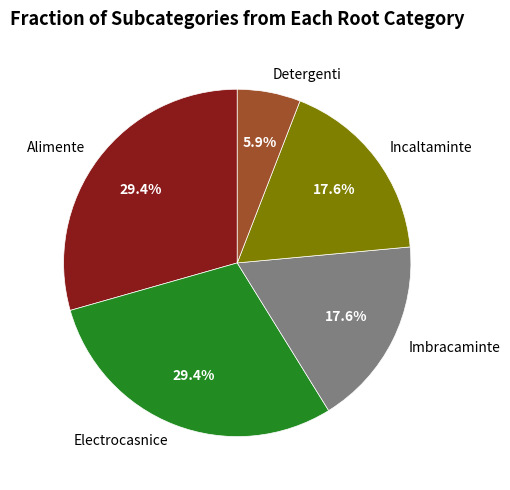

The Detergenti slice represents 16% of the pie. True or false?

False